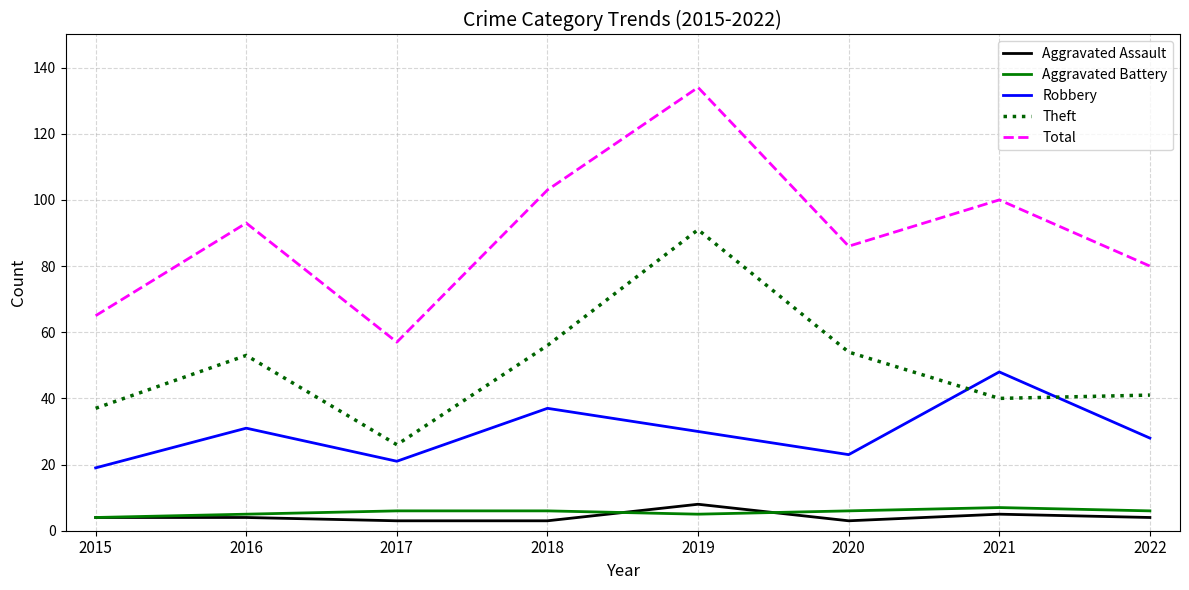

What is the approximate value of Robbery at 2018?

37